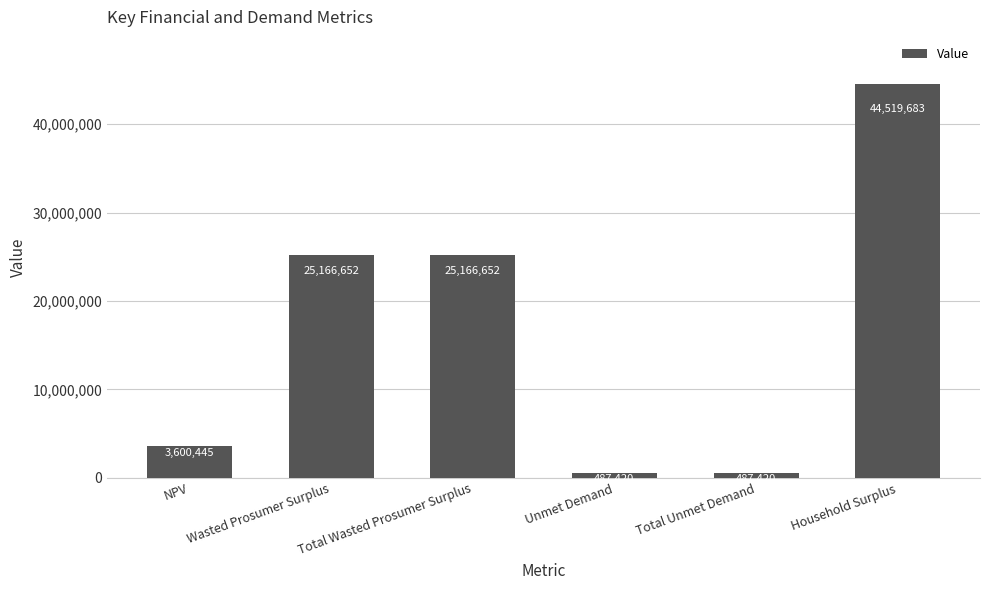

At which label does the data first exceed 25166651?

Wasted Prosumer Surplus